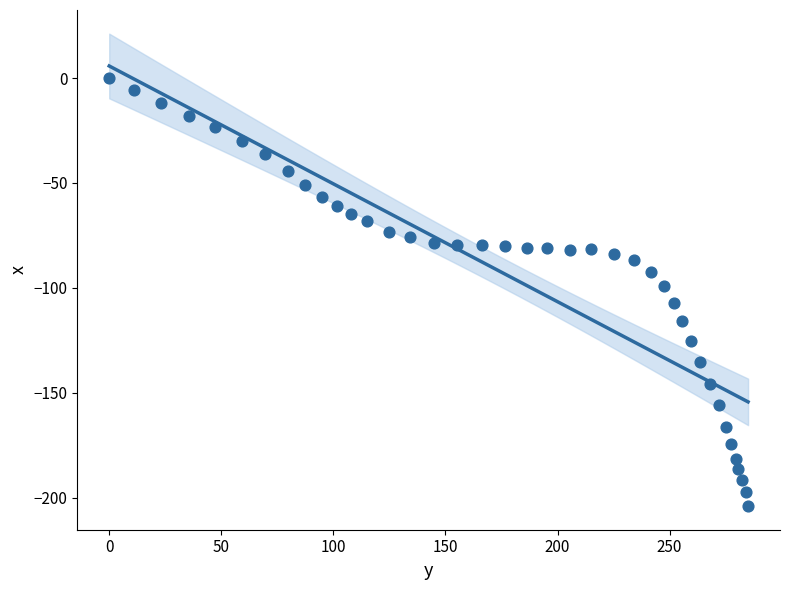

What is the range of X values (max minus min)?

285.0